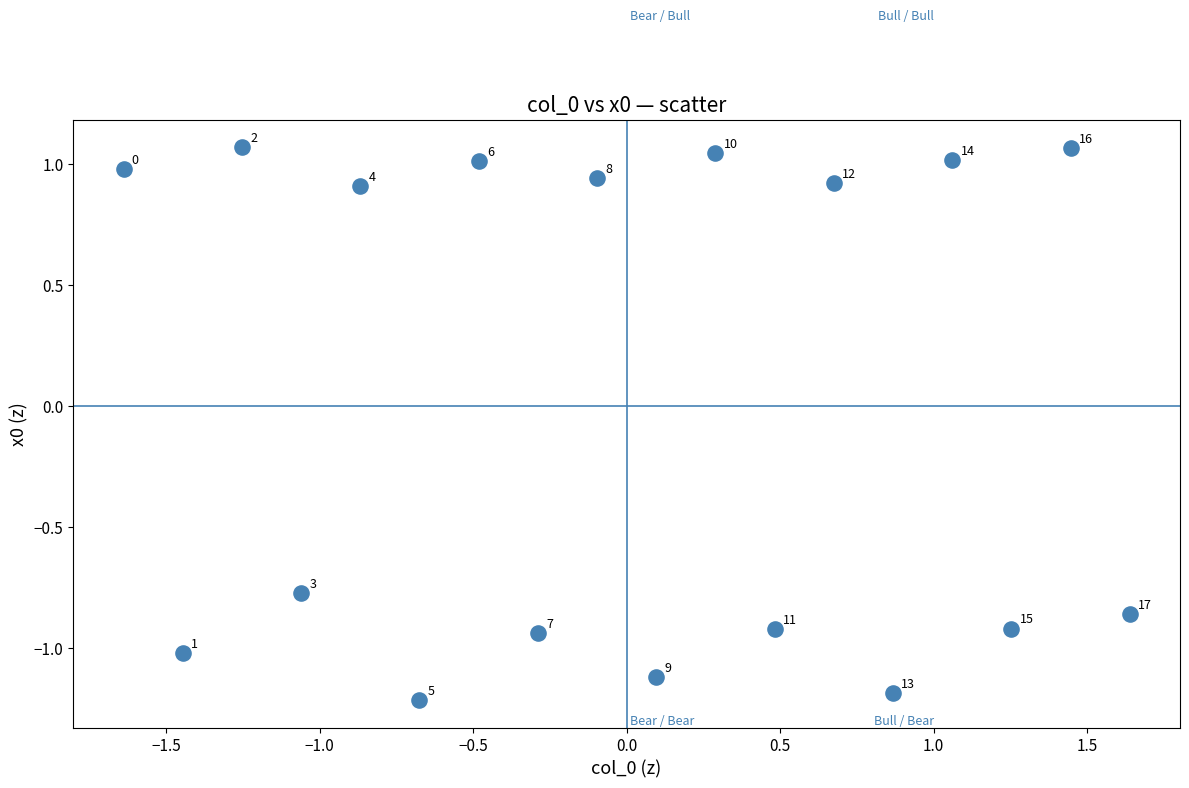

What is the range of Y values (max minus min)?

2.3